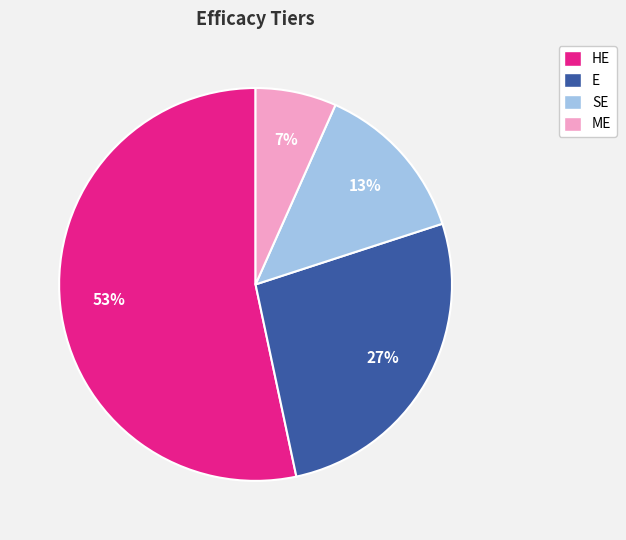

To the nearest percent, what percentage of the pie is ME?

7%